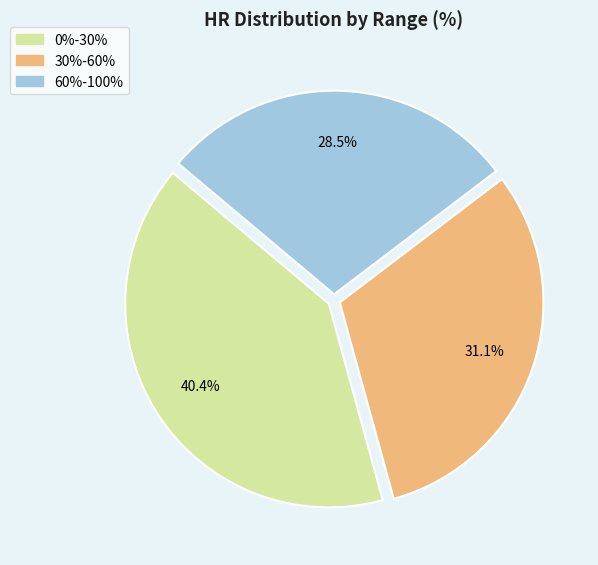

Combined, what portion of the pie is 0%-30% and 30%-60%?

71.5%